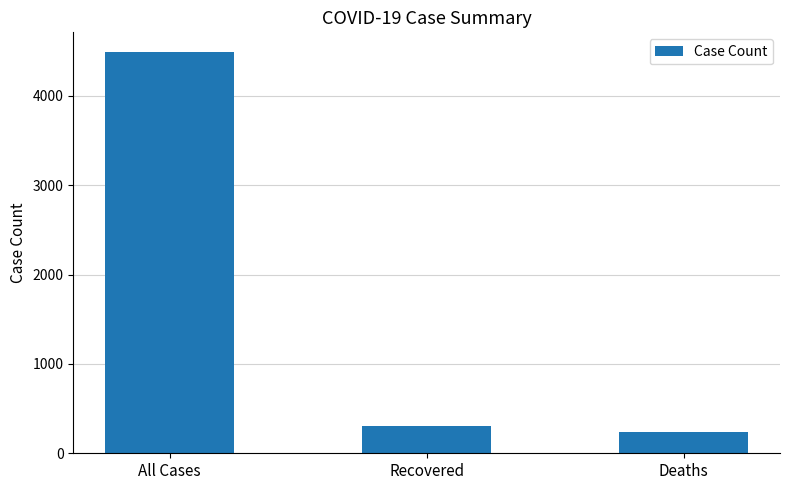

What is the maximum value shown in the chart?

4486